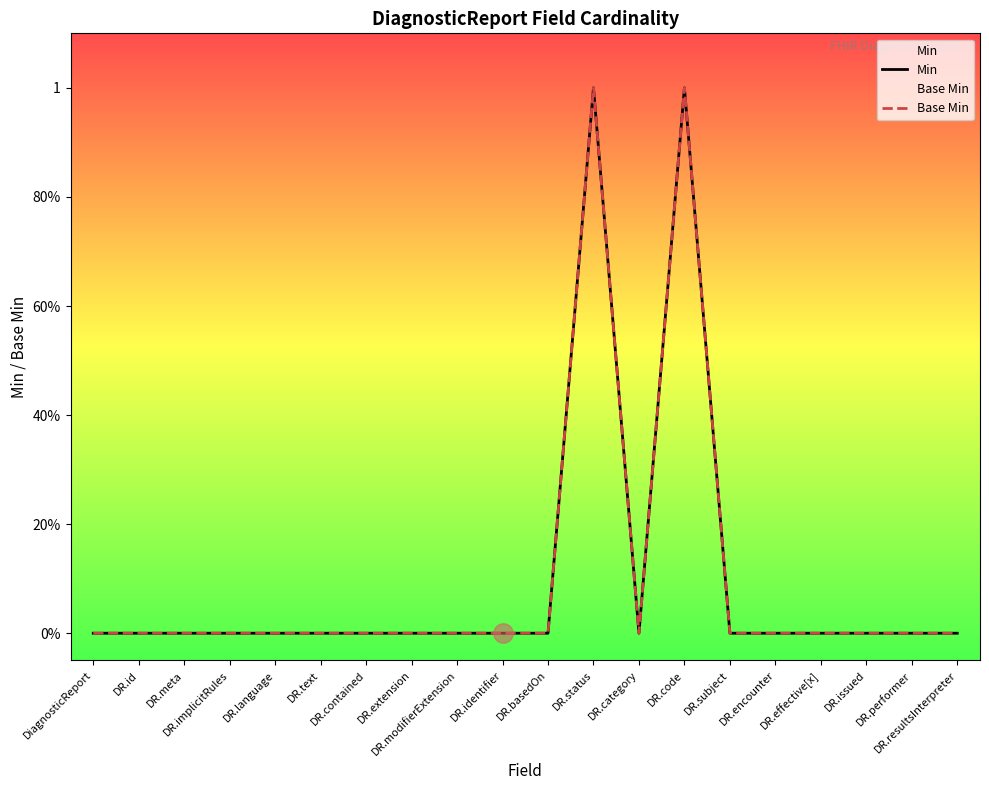

In Base Min, how many points are lower than both neighbors (excluding endpoints)?

1